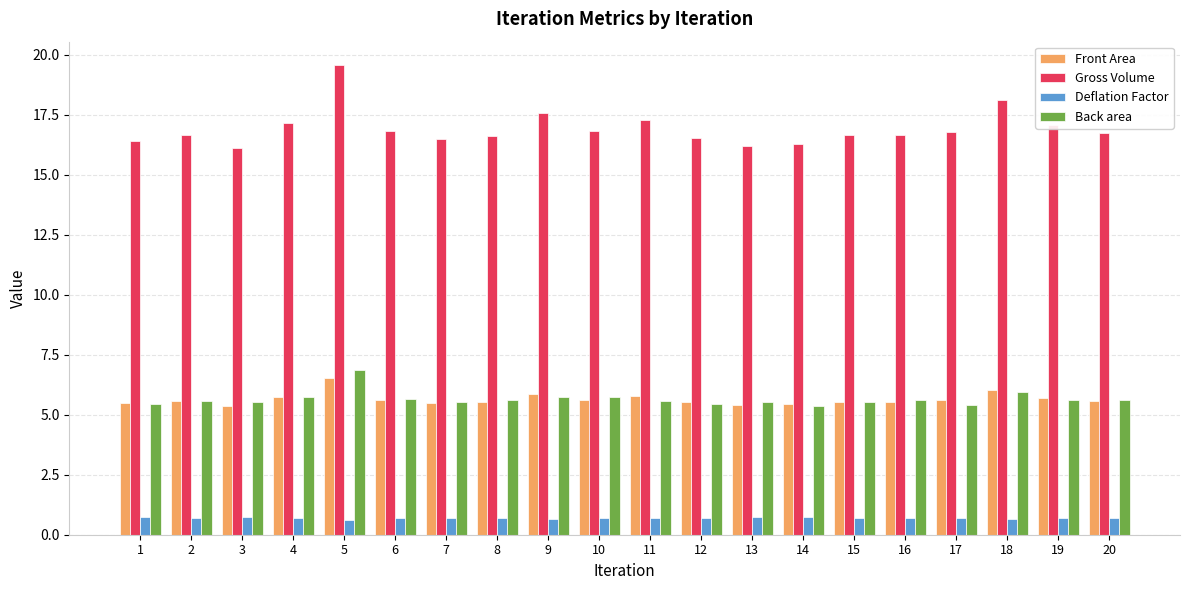

What is the lowest value of the Deflation Factor series?

0.6